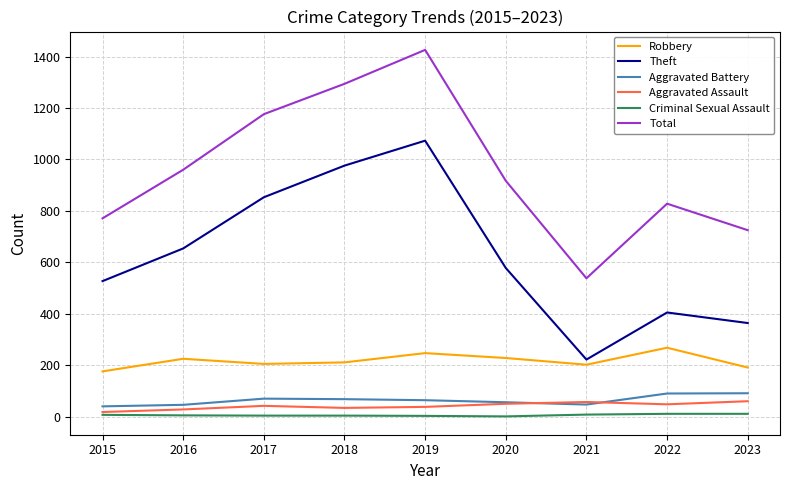

Which series has the largest total across all categories?

Total